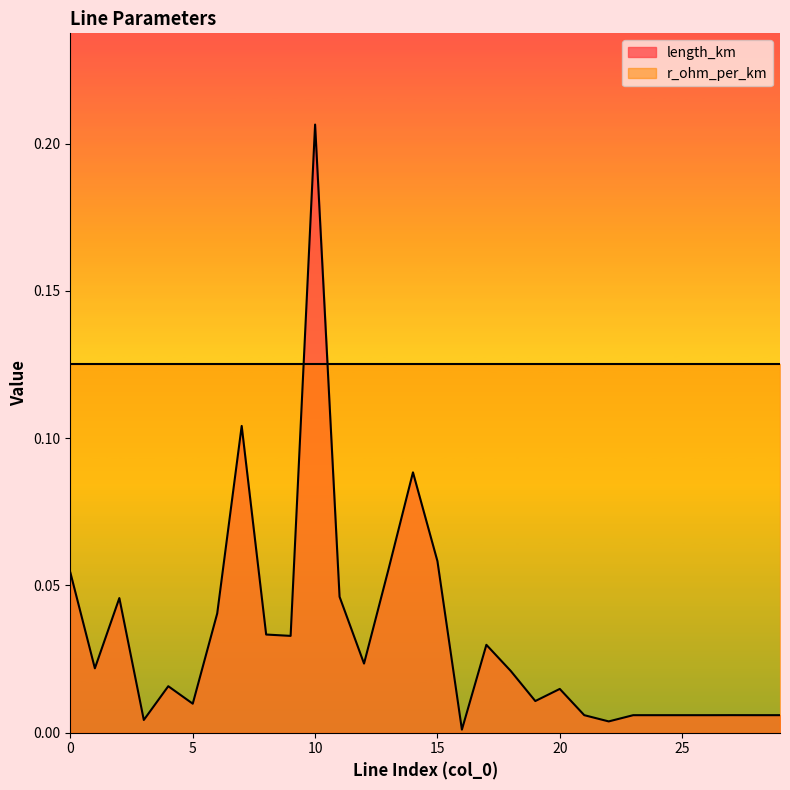

What is the sum of all values?

1.0